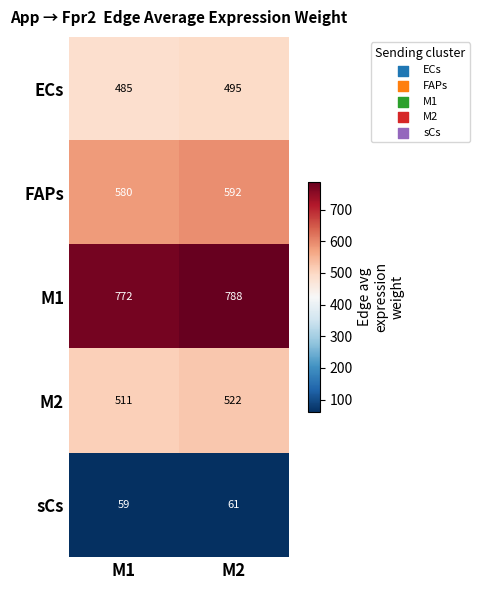

Which series has the widest spread of values?

M1